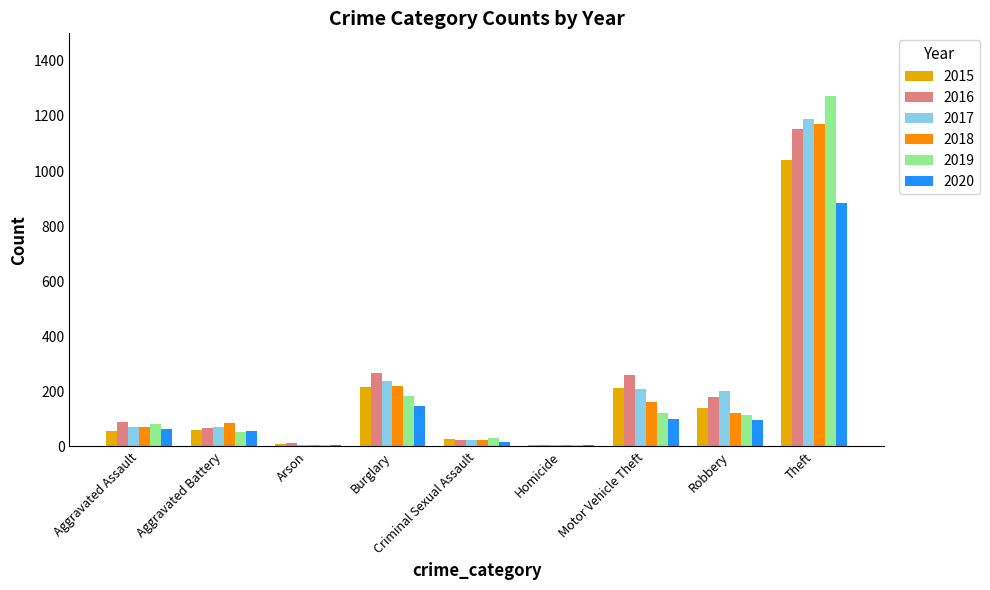

True or false: 2016 has a value of 178 at Robbery.

True